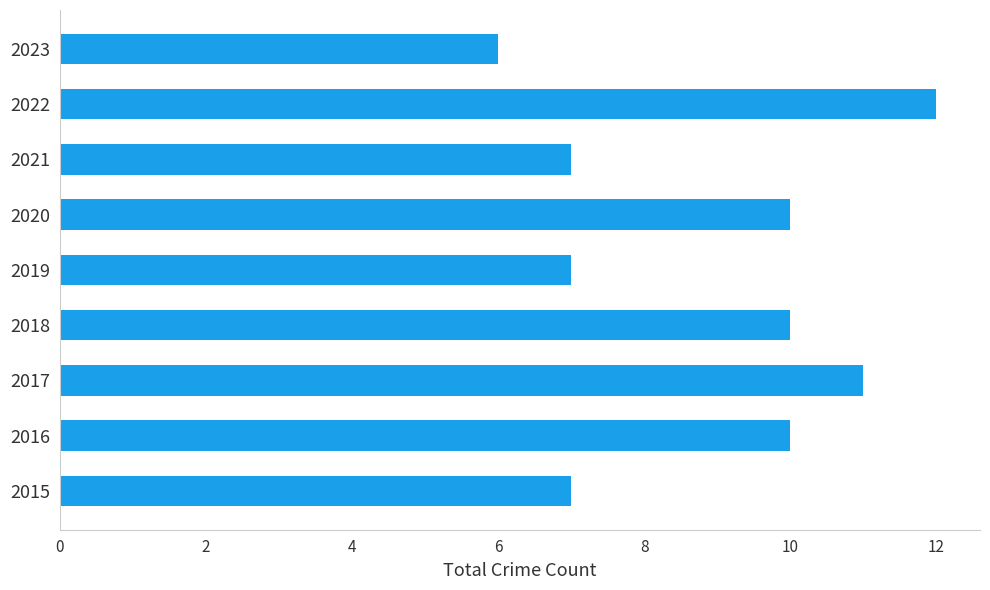

Reading top to bottom, transcribe all the data shown in this chart.

2023=6	2022=12	2021=7	2020=10	2019=7	2018=10	2017=11	2016=10	2015=7